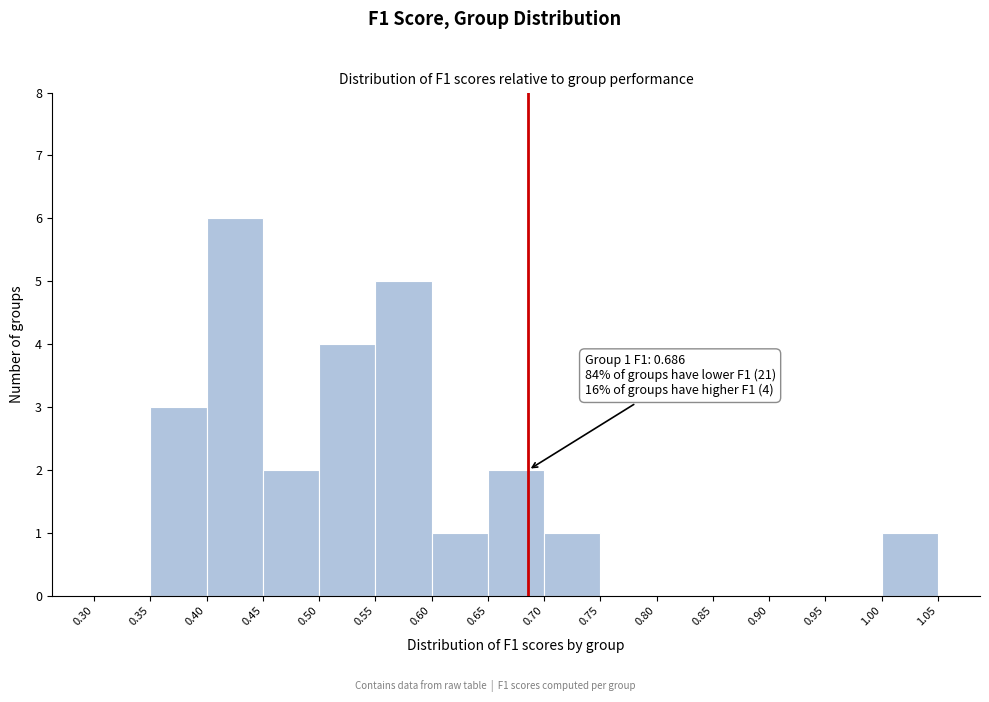

Which range on the x-axis has the tallest bar?

0.40 to 0.45